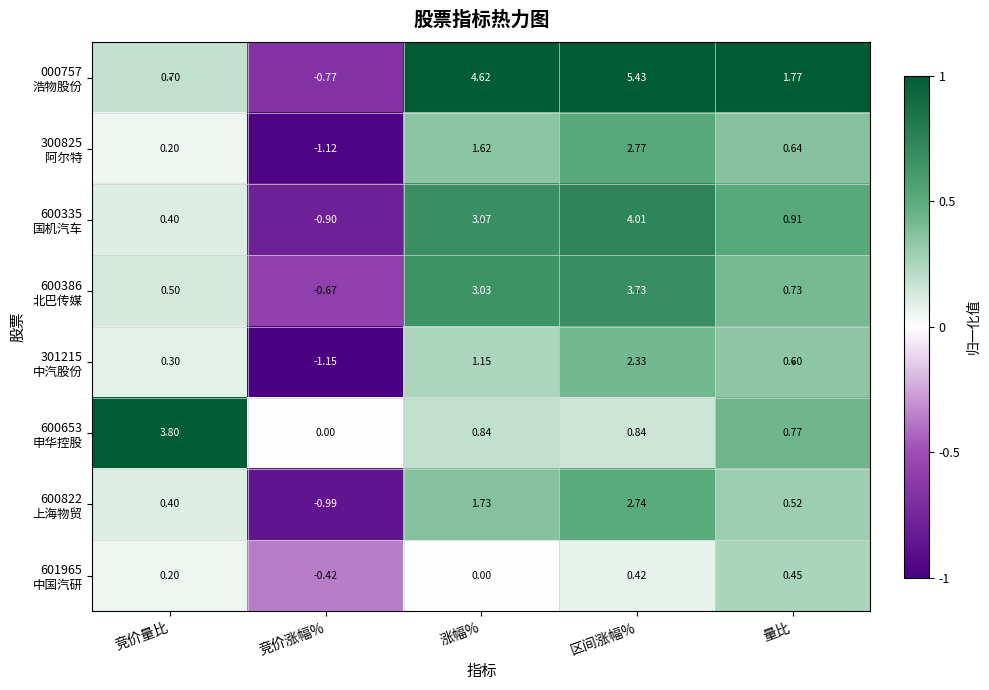

At which category is the sum across all series the highest?

区间涨幅%